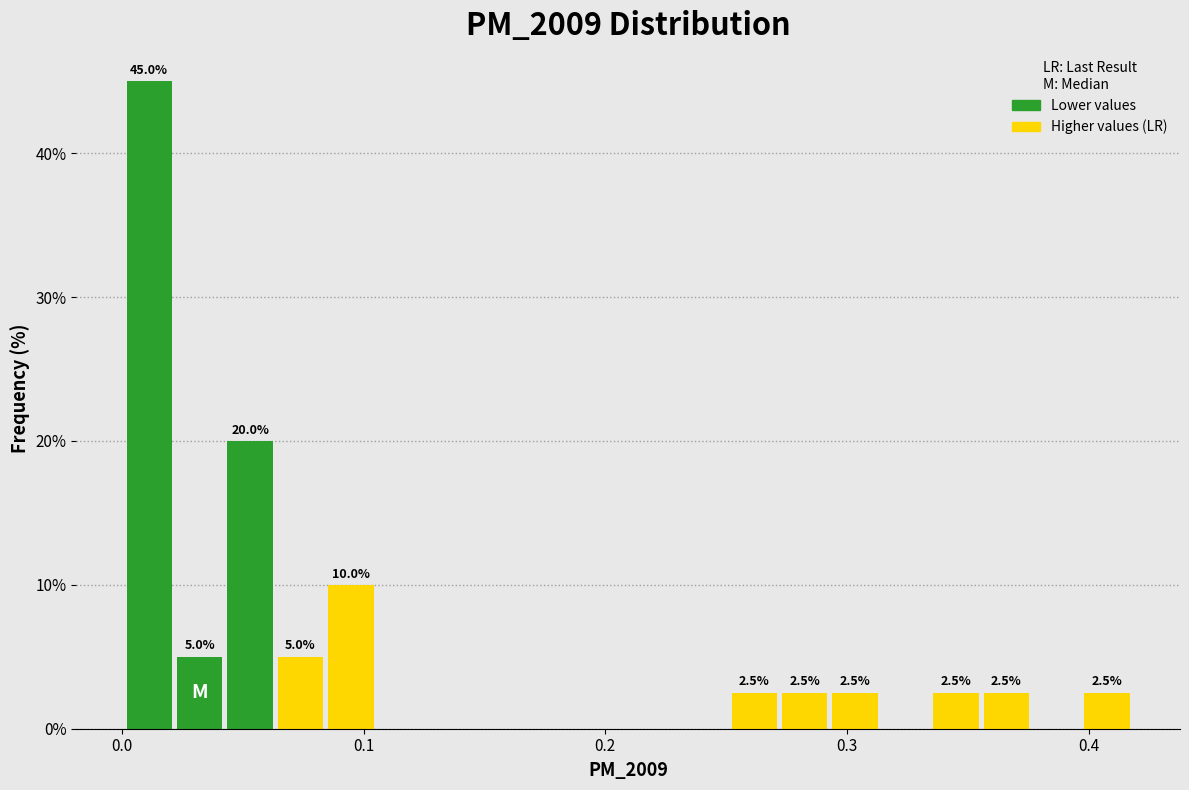

Around what value on the x-axis is the tallest bar? Give the approximate position of its centre, as read against the axis.

0.01